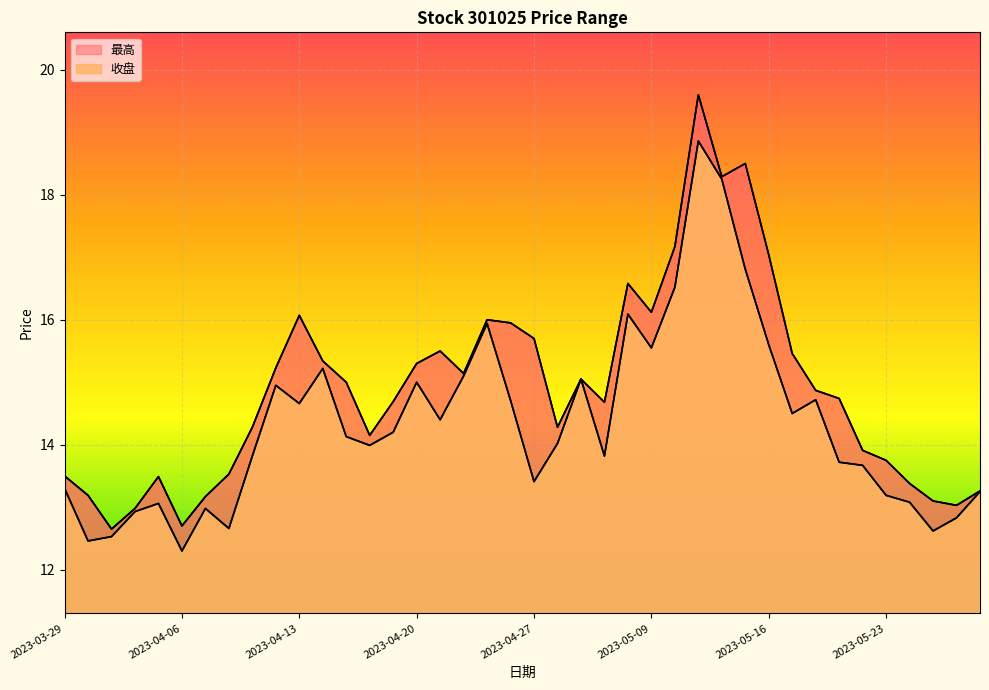

Rank the categories by 收盘 value from lowest to highest.

2023-04-06, 2023-03-30, 2023-03-31, 2023-05-25, 2023-04-10, 2023-05-26, 2023-04-03, 2023-04-07, 2023-04-04, 2023-05-24, 2023-05-23, 2023-05-29, 2023-03-29, 2023-04-27, 2023-05-22, 2023-05-19, 2023-04-11, 2023-05-05, 2023-04-18, 2023-04-28, 2023-04-17, 2023-04-19, 2023-04-21, 2023-05-17, 2023-04-13, 2023-04-26, 2023-05-18, 2023-04-12, 2023-04-20, 2023-05-04, 2023-04-24, 2023-04-14, 2023-05-09, 2023-05-16, 2023-04-25, 2023-05-08, 2023-05-10, 2023-05-15, 2023-05-12, 2023-05-11